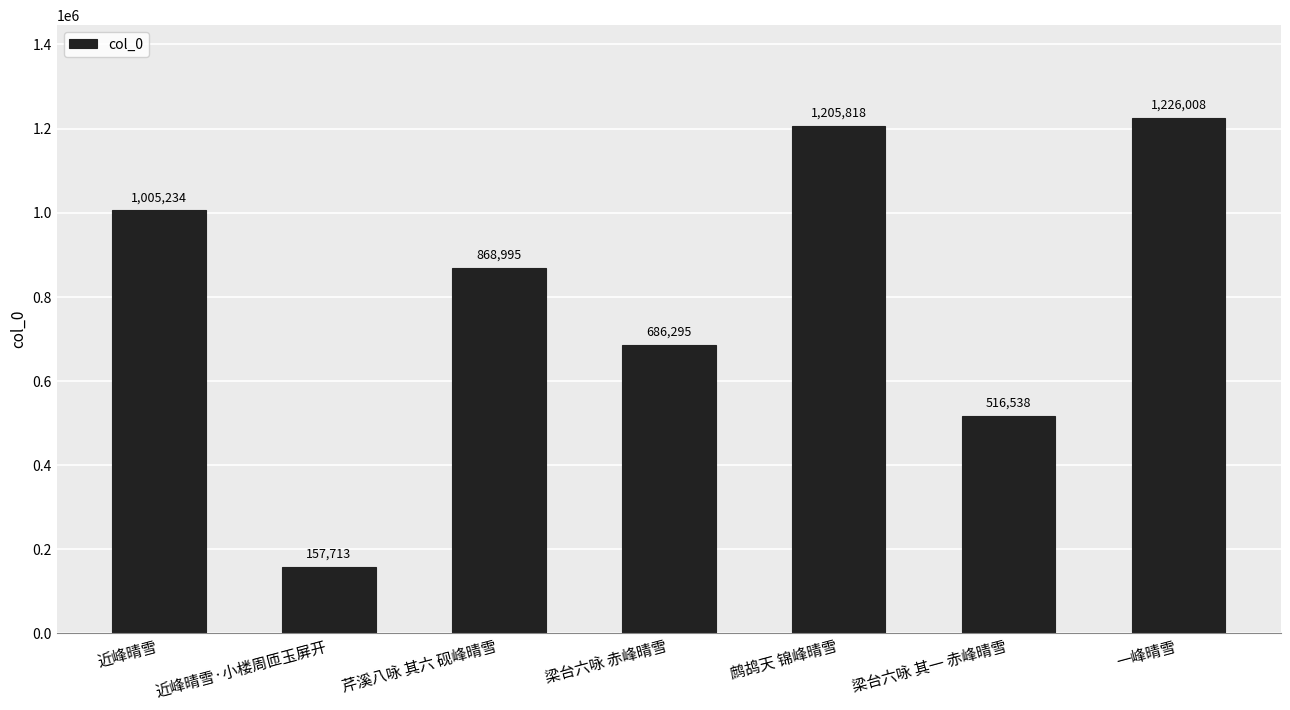

Reading right to left, what are all the values shown in this chart?

1226008	516538	1205818	686295	868995	157713	1005234